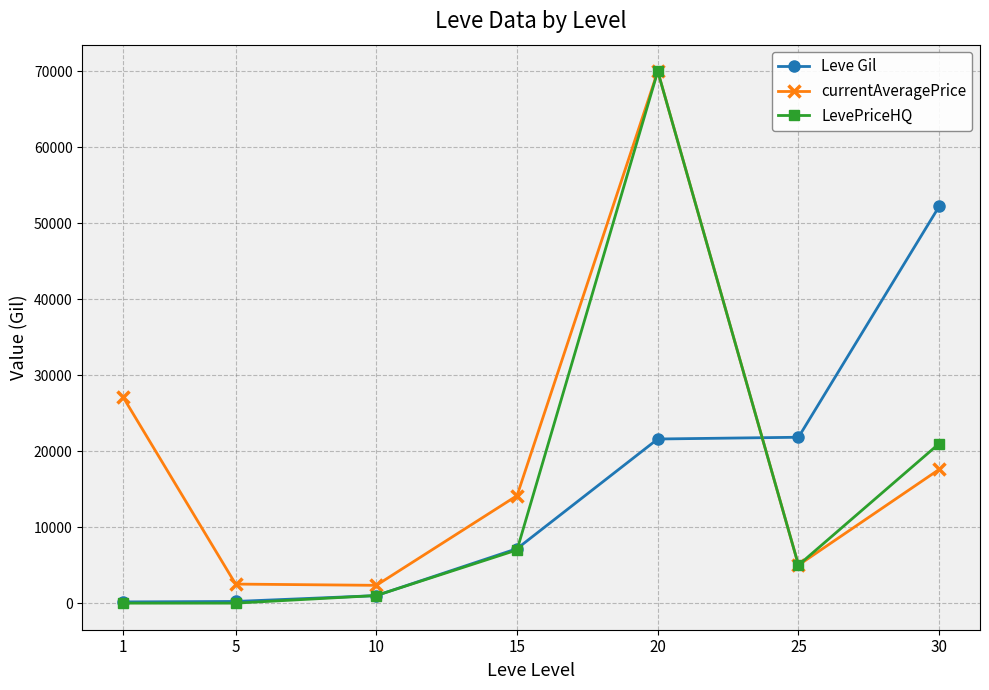

What is the highest value of the LevePriceHQ series?

69995